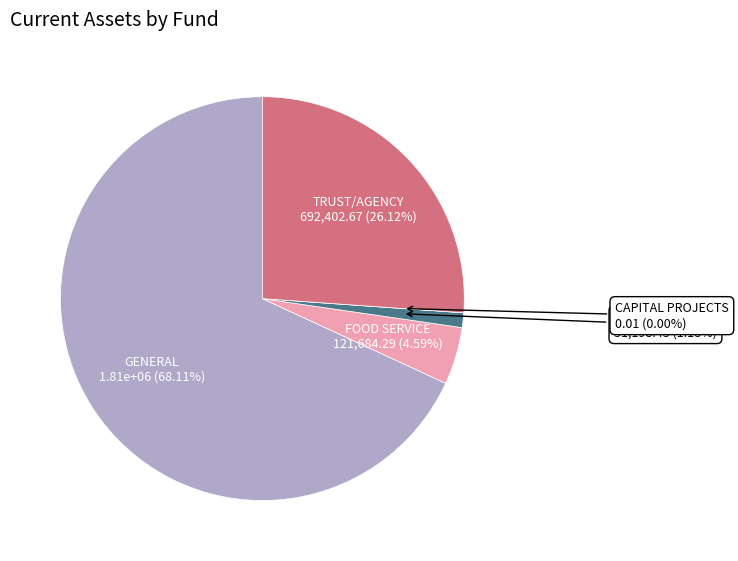

To the nearest percent, what is the combined percentage of TRUST/AGENCY (Fund 70) and GENERAL (Fund 10)?

94%